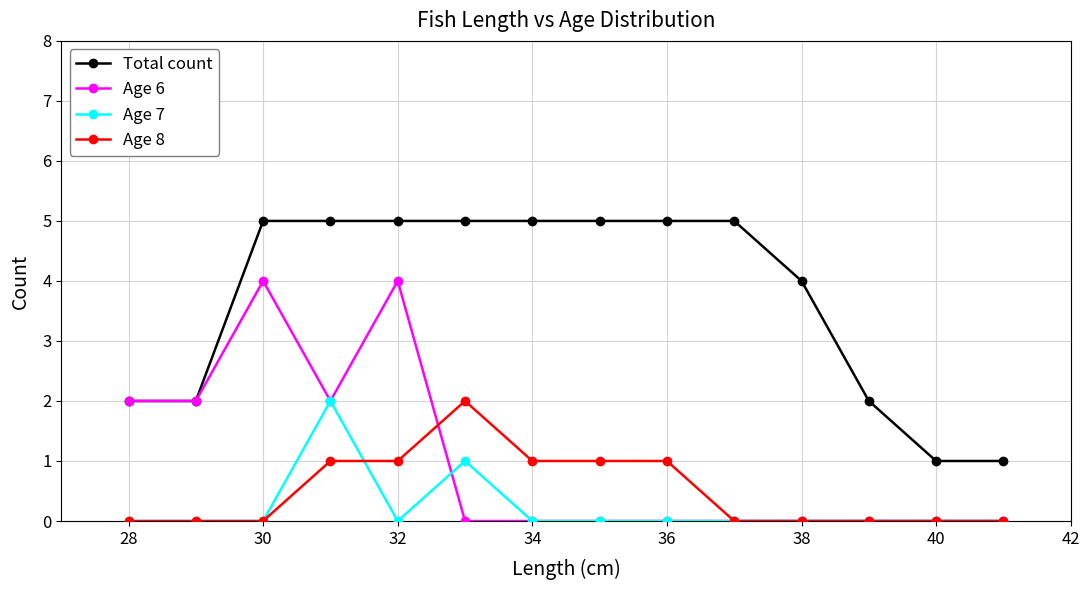

At how many categories does at least one series exceed 3?

9